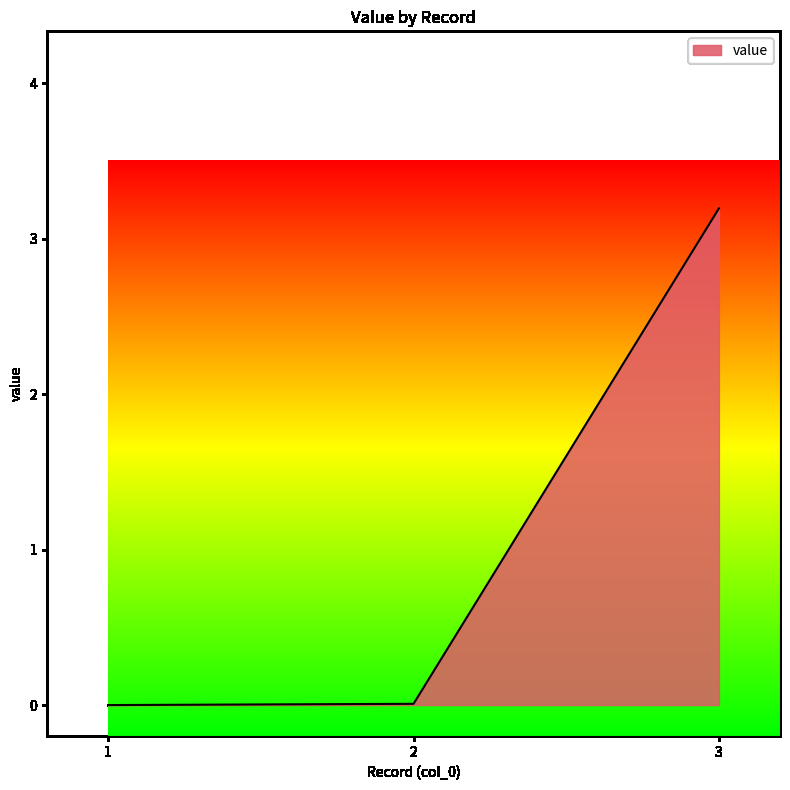

What is the average value?

1.1